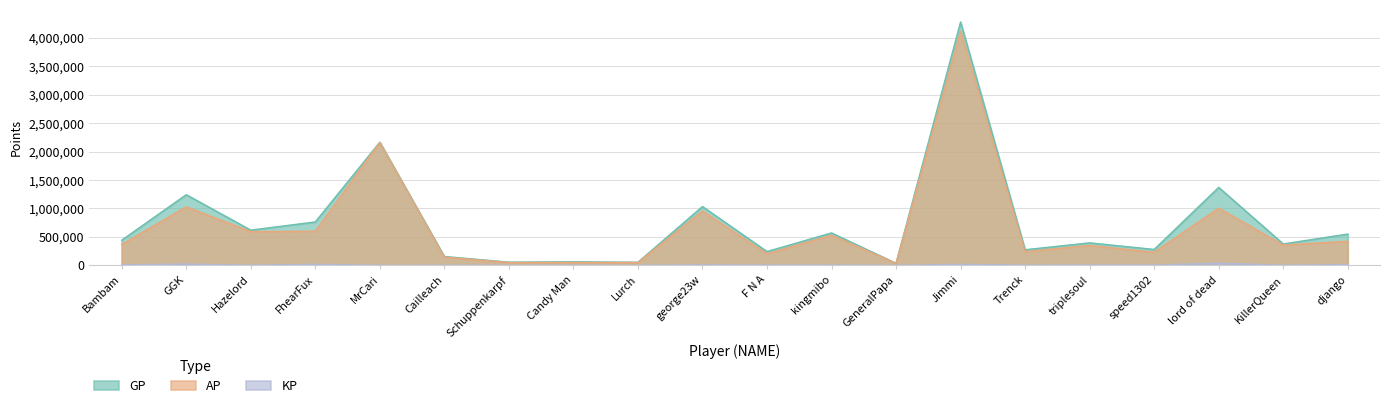

At Jimmi, list the series in order from smallest to largest.

KP, AP, GP